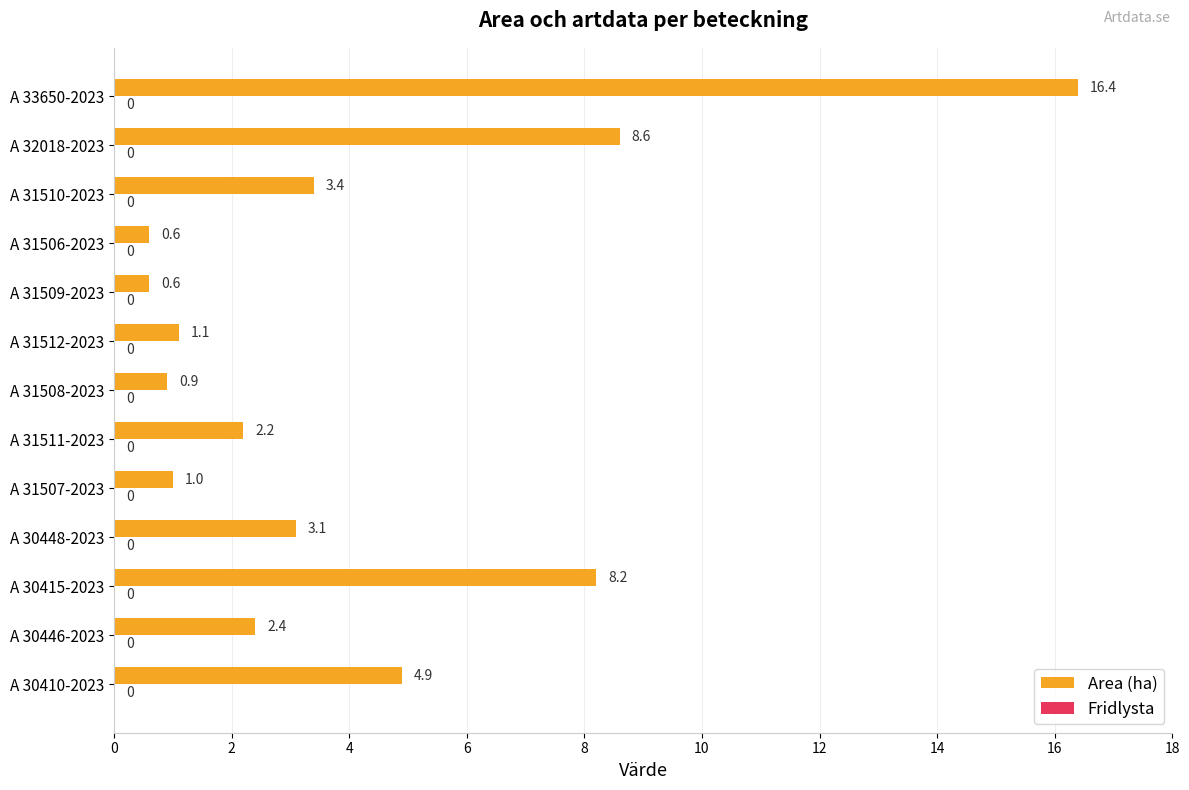

Between A 30448-2023 and A 31508-2023, which is larger?

A 30448-2023